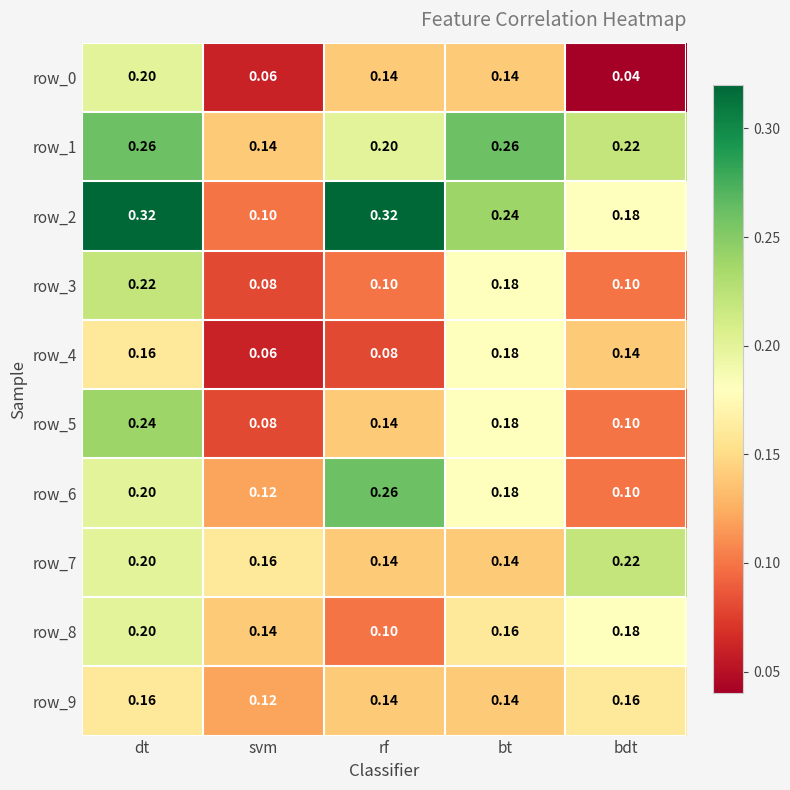

What is the sum of the row_4 values at svm and bdt?

0.2